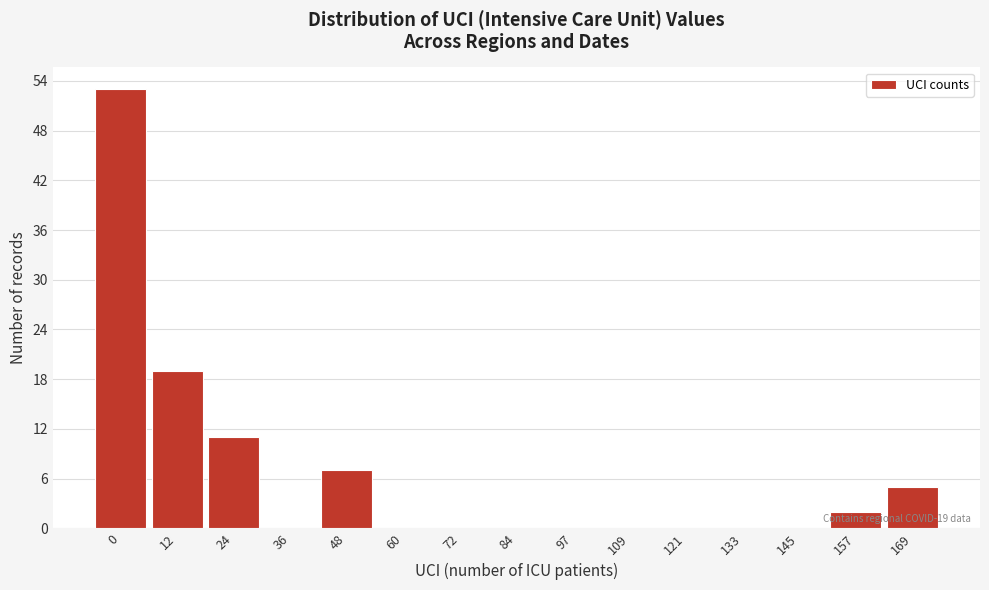

Reading right to left, what are all the values shown in this chart?

169=5	157=2	145=0	133=0	121=0	109=0	97=0	84=0	72=0	60=0	48=7	36=0	24=11	12=19	0=53